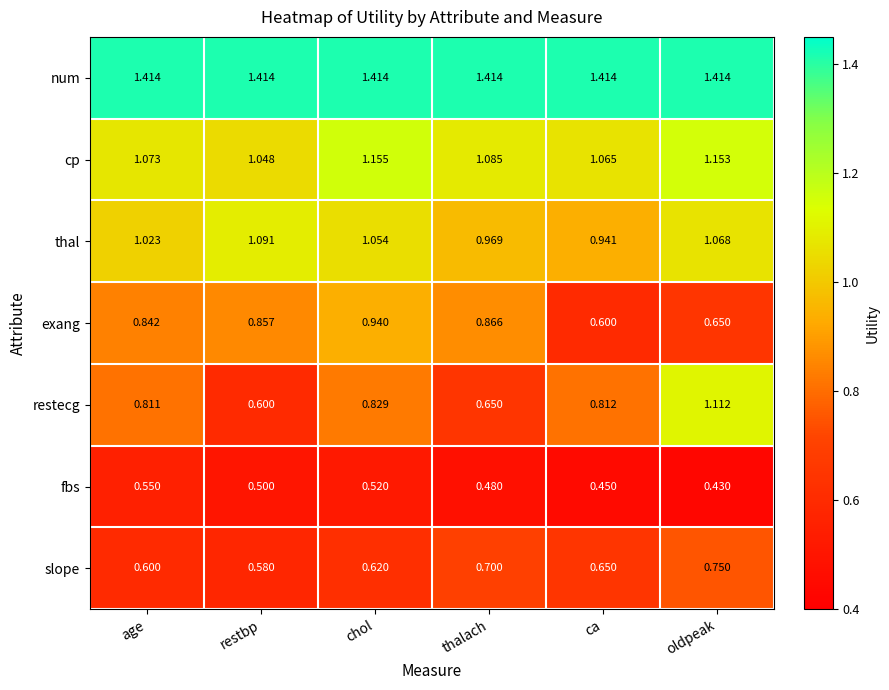

Which series has the largest range (max minus min)?

restecg